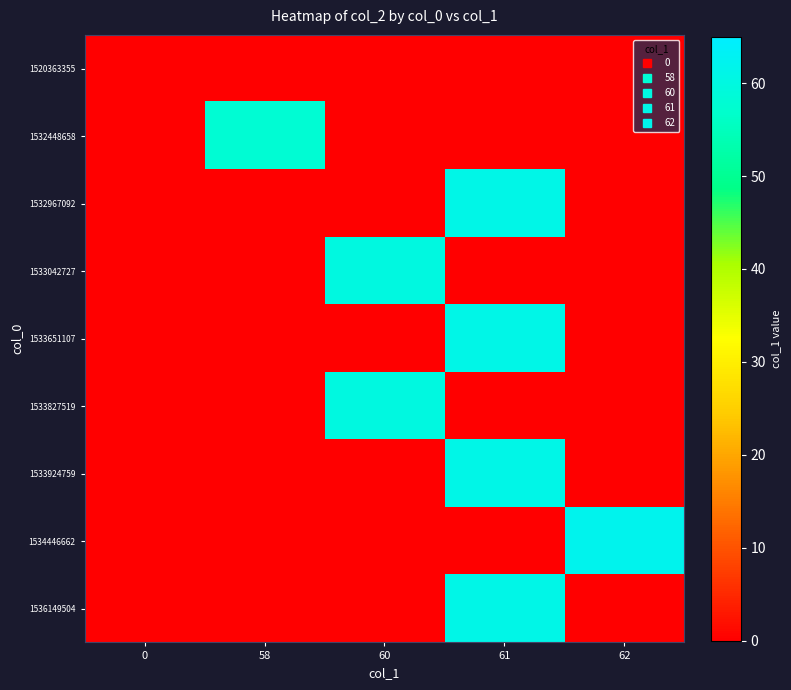

At 58, list the series in order from smallest to largest.

1520363355, 1532967092, 1533042727, 1533651107, 1533827519, 1533924759, 1534446662, 1536149504, 1532448658